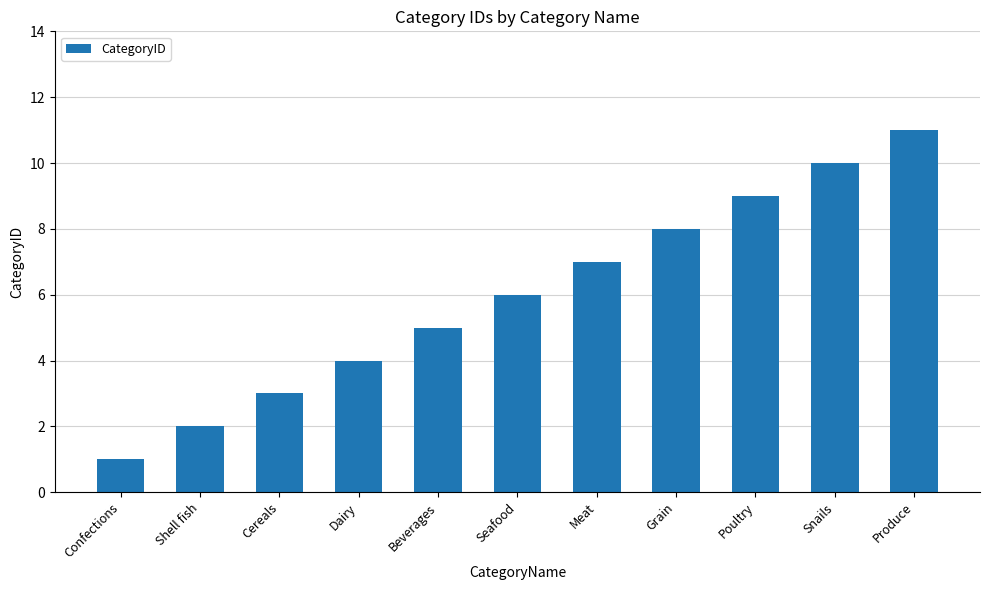

At which category does the chart reach its minimum across all series?

Confections